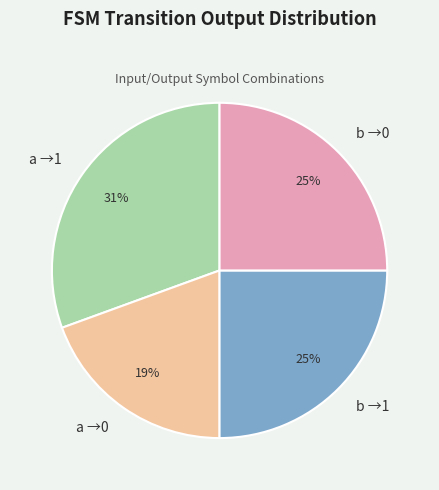

Approximately how many times larger is the value at b →0 compared to b →1?

1.0